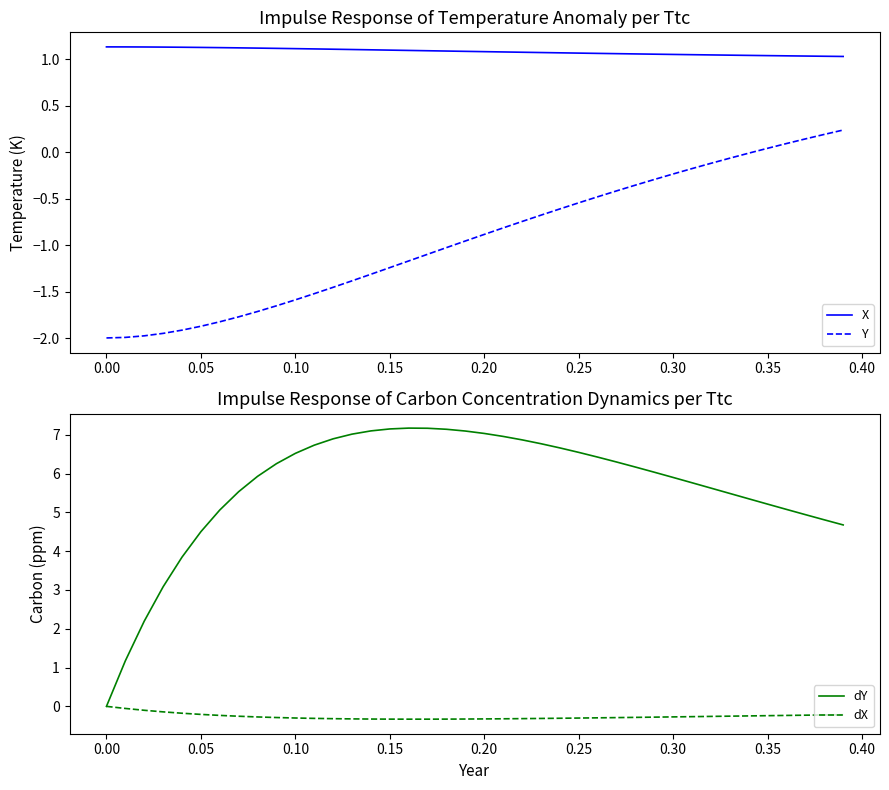

True or false: X and Y cross at least once.

False